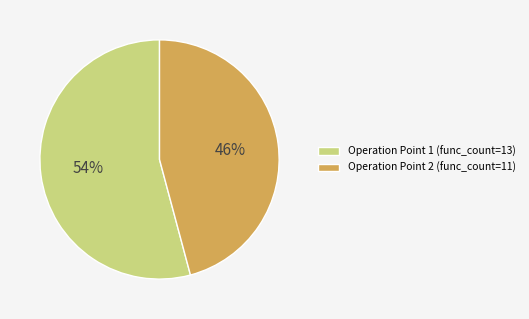

What is the smallest slice in the pie chart?

Operation Point 2 (func_count=11)